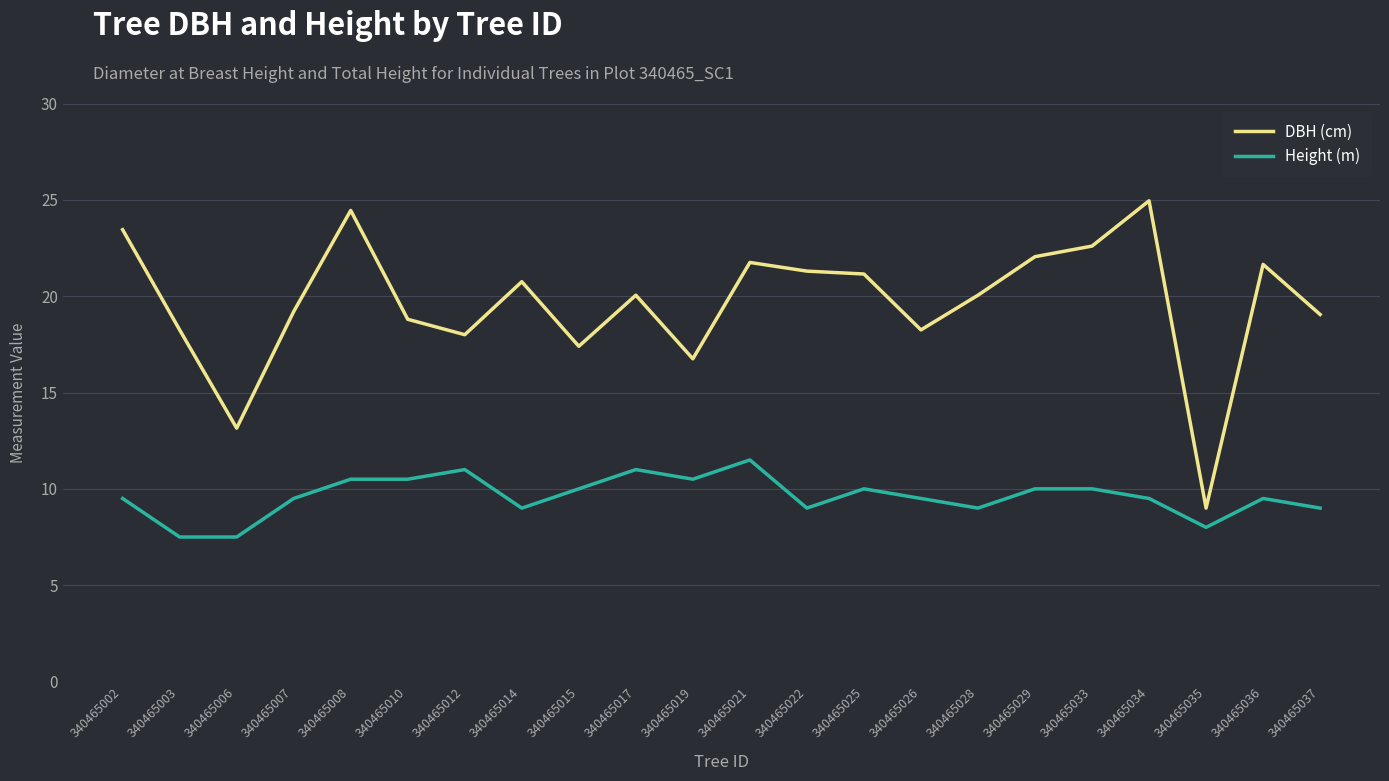

What is the difference between the Height (m) values at 340465029 and 340465006?

2.5